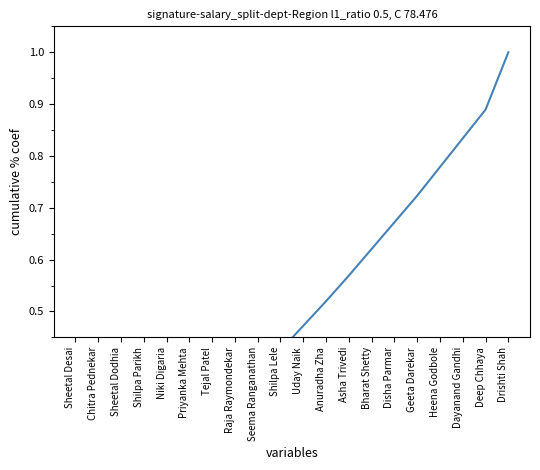

What is the change in value from Seema Ranganathan to Disha Parmar?

+0.3